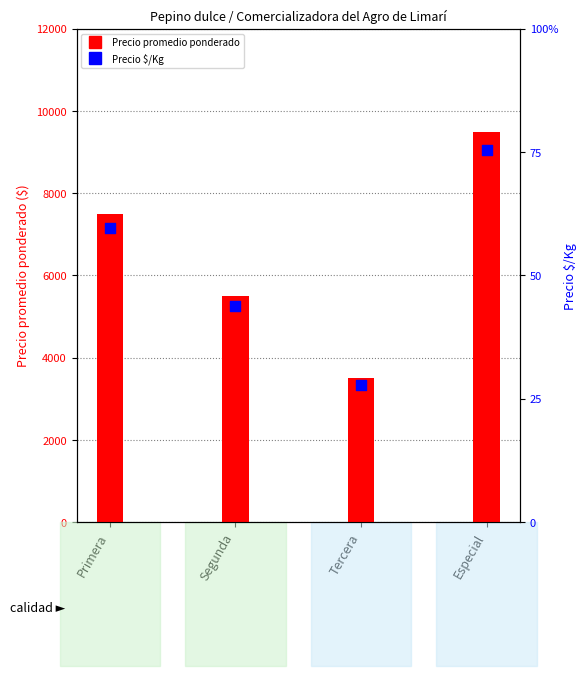

Which series contains the highest Y value?

Precio promedio ponderado